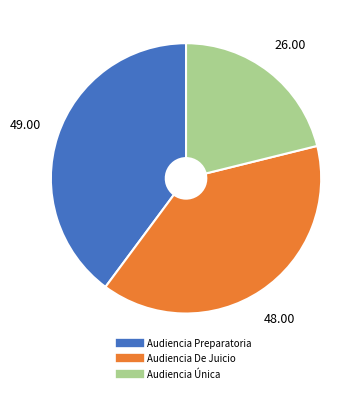

Approximately how many times larger is the value at Audiencia Única compared to Audiencia Preparatoria?

0.5